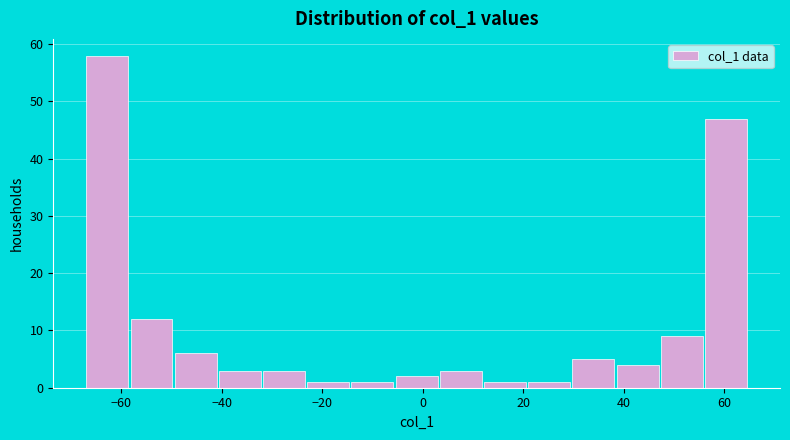

Reading left to right, list every bar in this chart as the range it spans on the x-axis followed by its height. Neither the bar edges nor the heights are printed on the chart, so give them approximately, as read against the axes.

-67.0 to -58.2: 58
-58.2 to -49.4: 12
-49.4 to -40.6: 6
-40.6 to -31.8: 3
-31.8 to -23.0: 3
-23.0 to -14.2: 1
-14.2 to -5.4: 1
-5.4 to 3.4: 2
3.4 to 12.2: 3
12.2 to 21.0: 1
21.0 to 29.8: 1
29.8 to 38.6: 5
38.6 to 47.4: 4
47.4 to 56.2: 9
56.2 to 65.0: 47